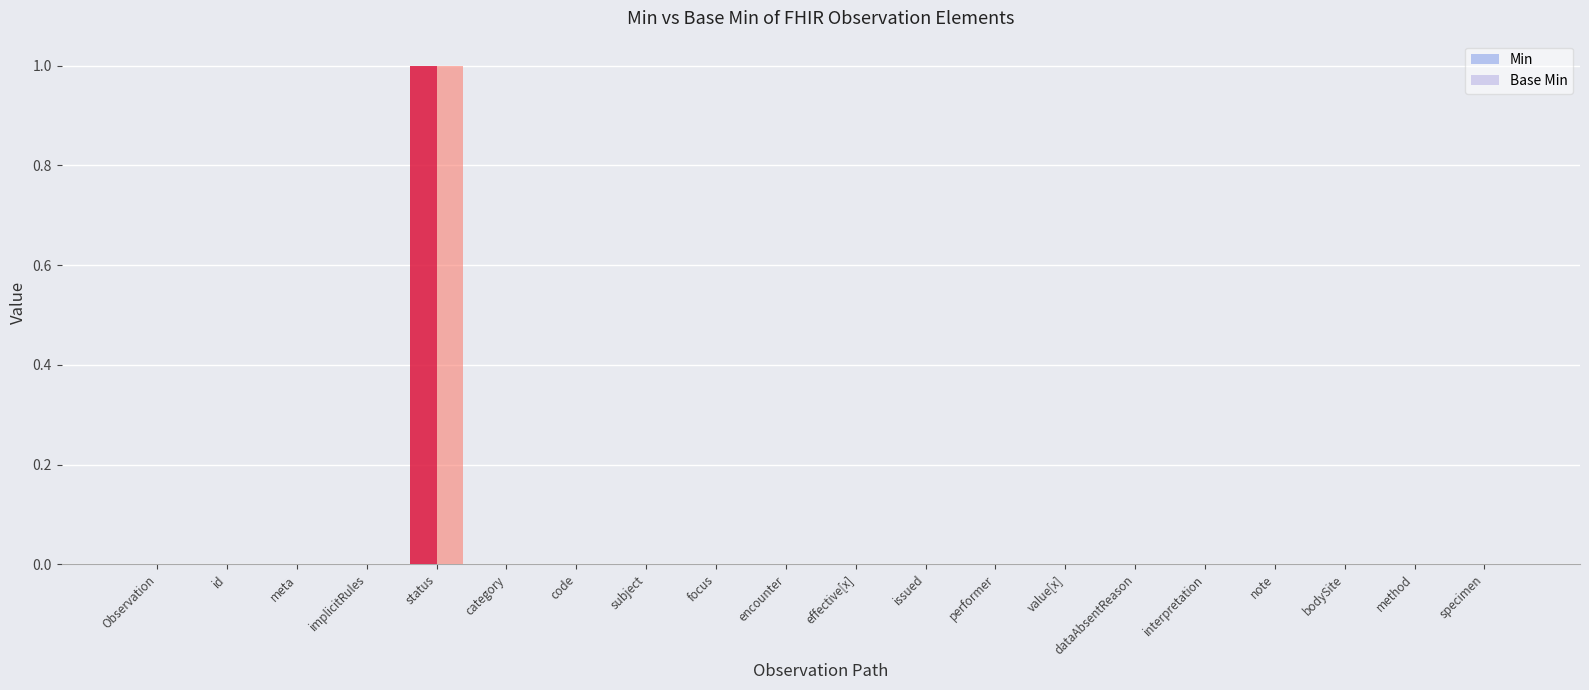

The Min series shows 0 at performer. True or false?

True